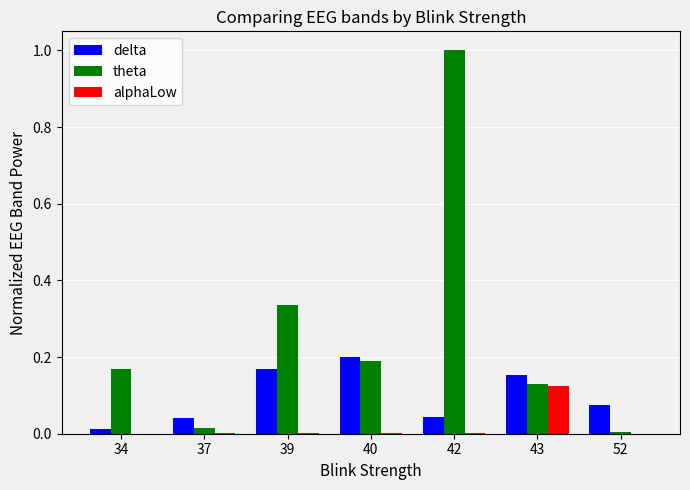

Between 34 and 52, which series saw the biggest shift?

theta